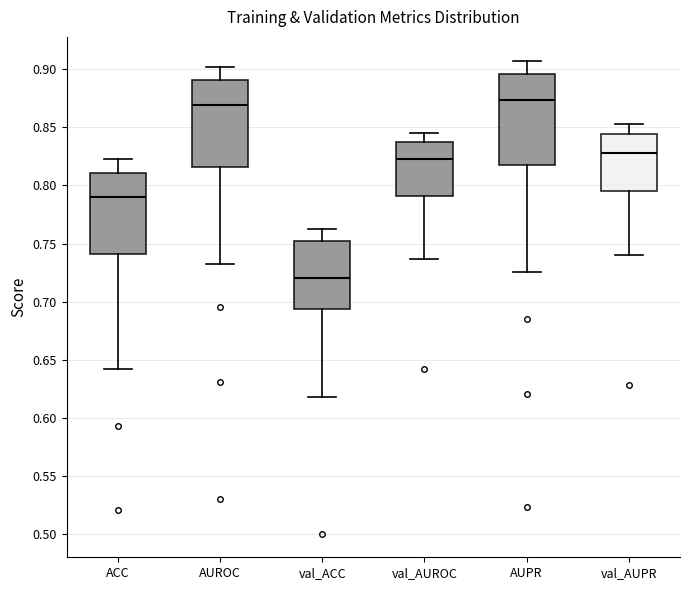

Reading left to right, transcribe this box plot: for each box, give where its median line is, the range the box spans, and where its two whiskers end, as read against the y-axis. The values are not printed on the chart, so give them approximately, as read against the axis.

ACC: median 0.790, box 0.740 to 0.810, whiskers 0.640 to 0.825
AUROC: median 0.870, box 0.815 to 0.890, whiskers 0.735 to 0.900
val_ACC: median 0.720, box 0.695 to 0.755, whiskers 0.620 to 0.765
val_AUROC: median 0.825, box 0.790 to 0.840, whiskers 0.735 to 0.845
AUPR: median 0.875, box 0.820 to 0.895, whiskers 0.725 to 0.905
val_AUPR: median 0.830, box 0.795 to 0.845, whiskers 0.740 to 0.855